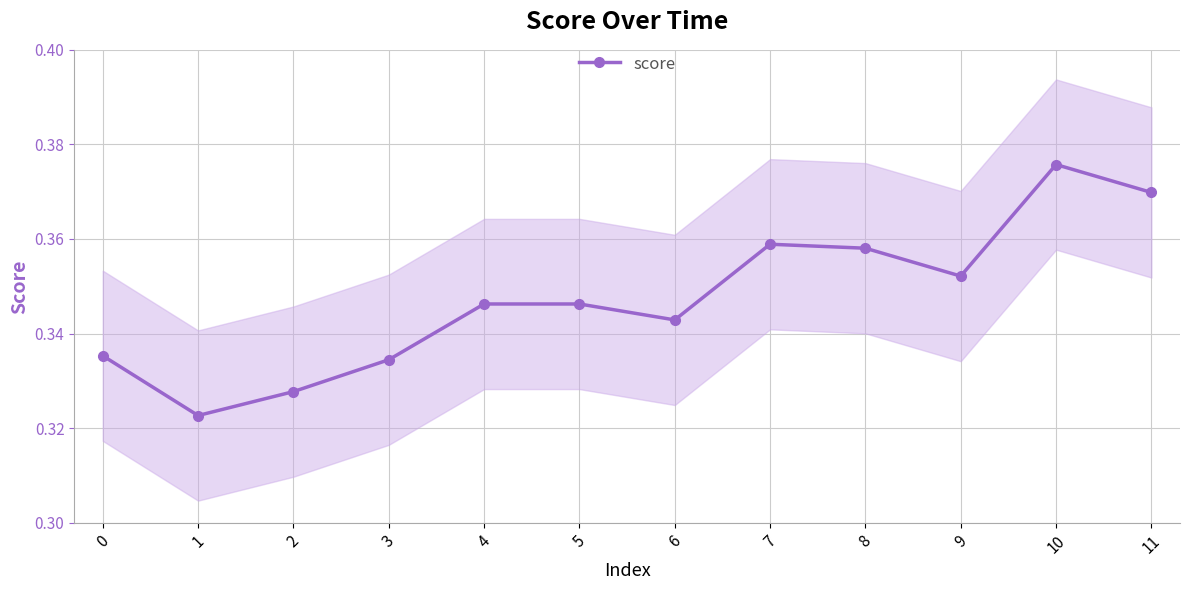

List the labels in order of value, smallest first.

1, 2, 3, 0, 6, 4, 5, 9, 8, 7, 11, 10